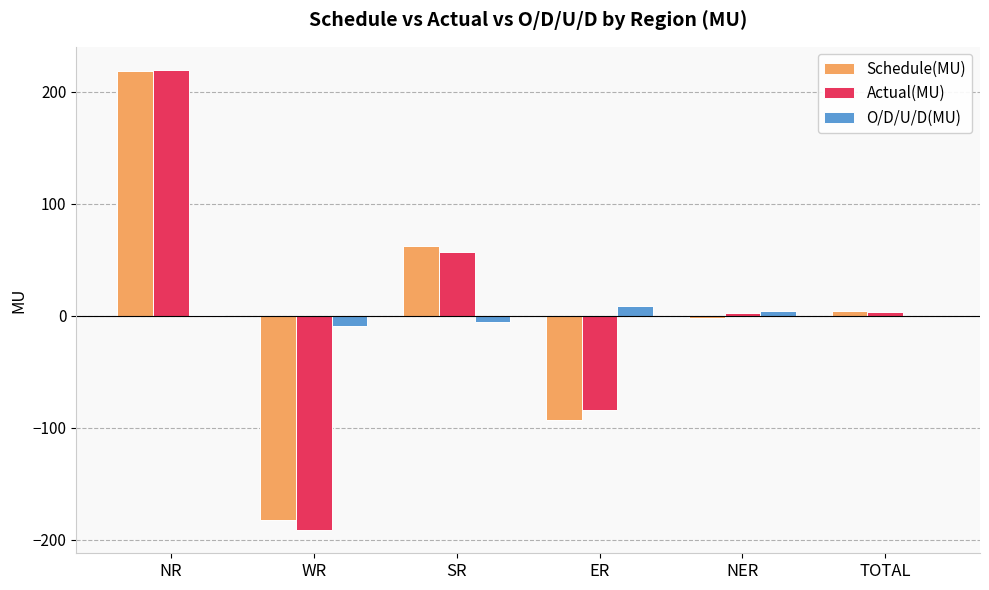

Between SR and NER, which series saw the biggest shift?

Schedule(MU)